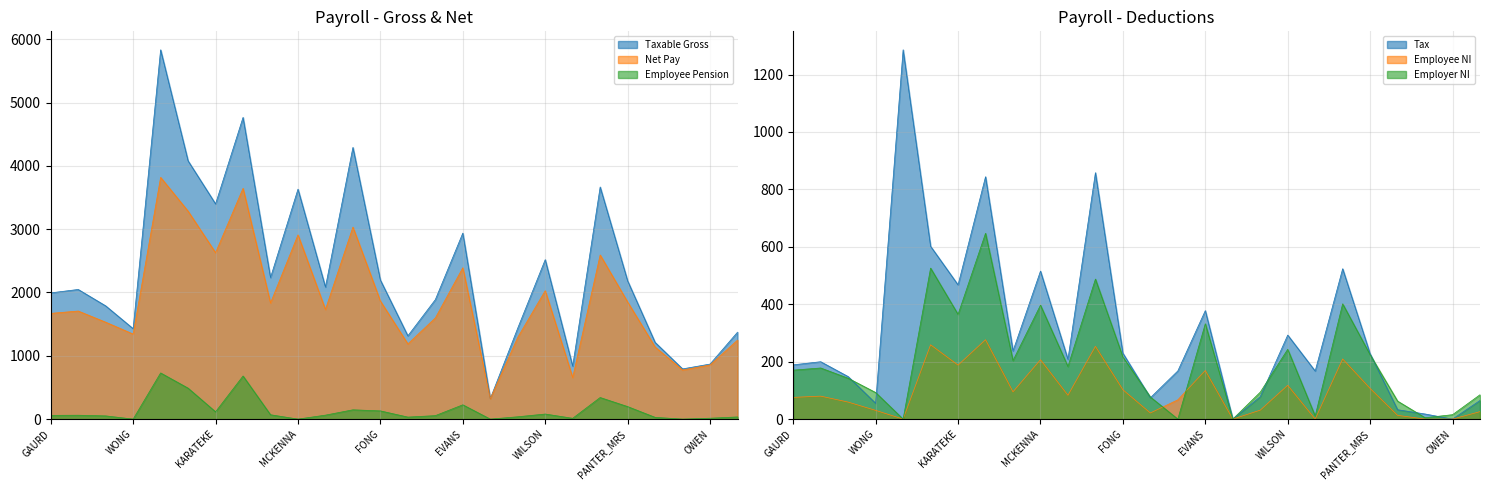

What position from the left is KARATEKE?

7